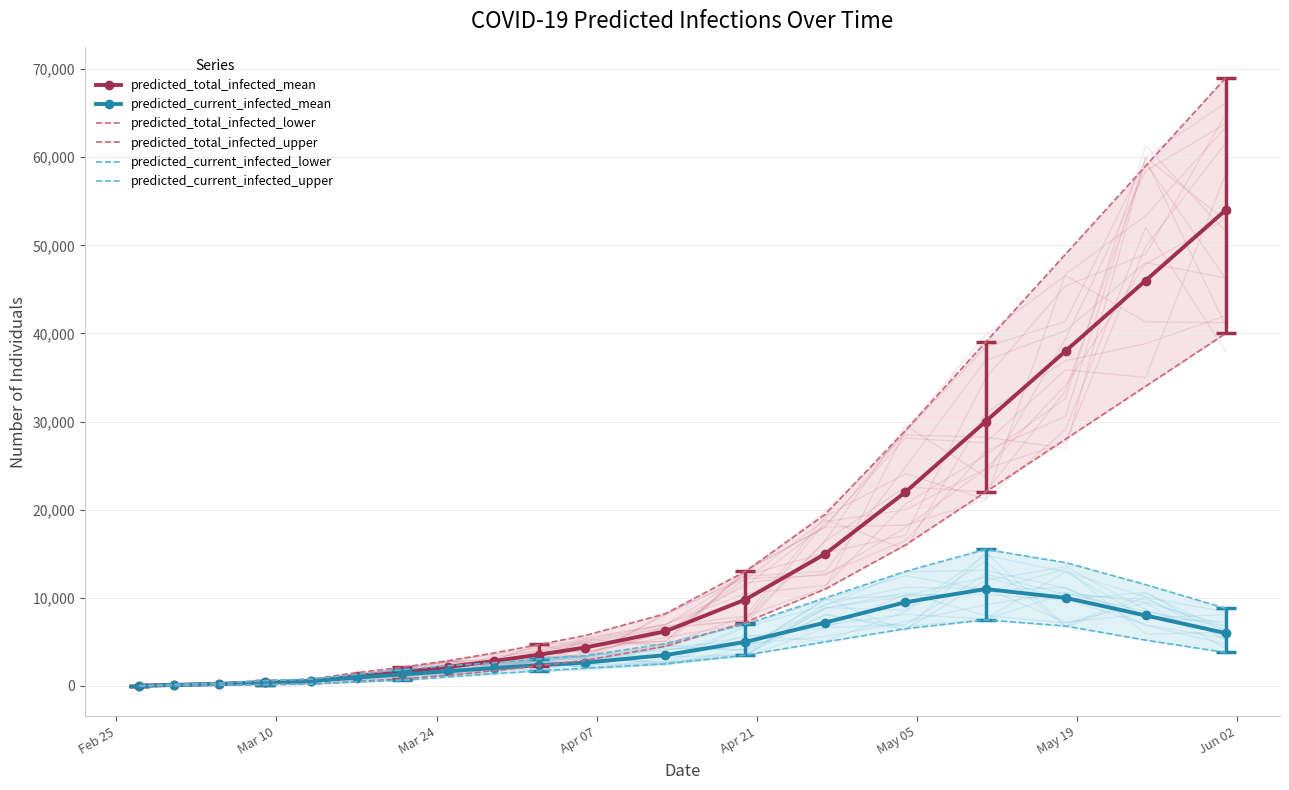

How many interior local peaks does the predicted_current_infected_lower series have?

1